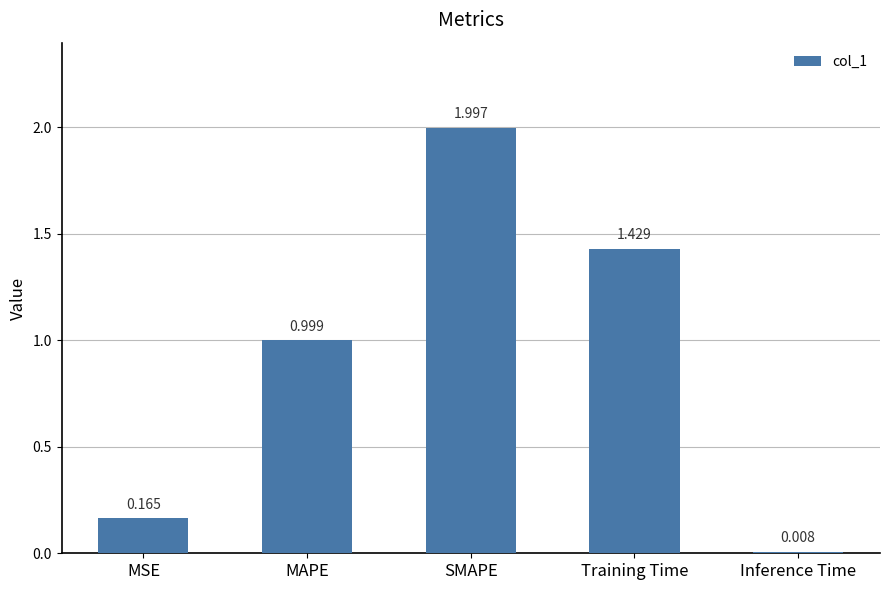

What is the change in value from SMAPE to Inference Time?

-2.0